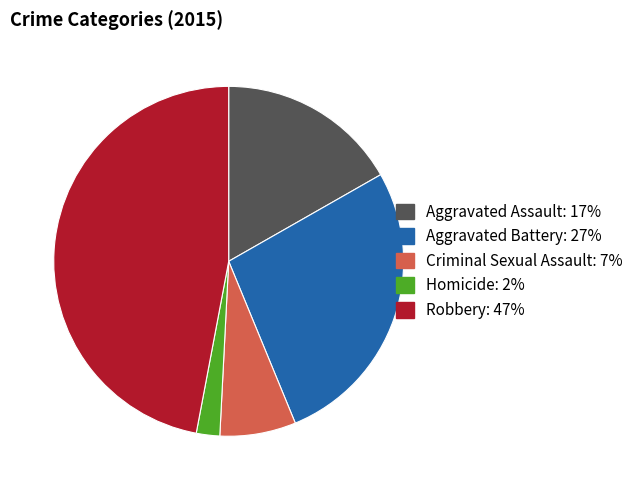

Which category has the biggest portion of the pie?

Robbery